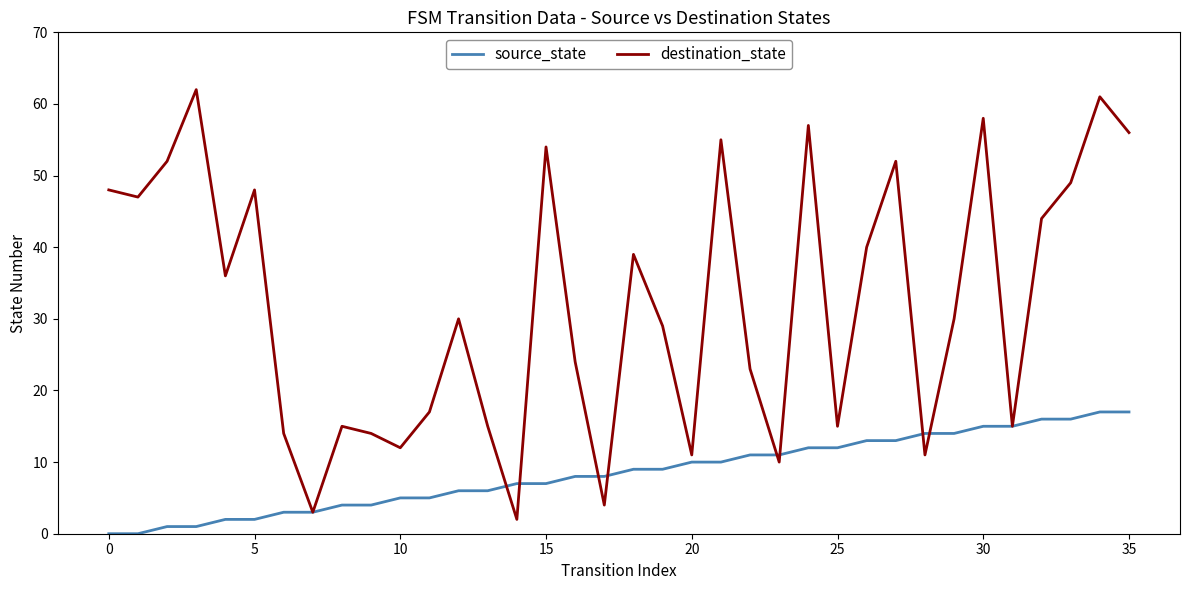

Count the number of data series in this chart.

2